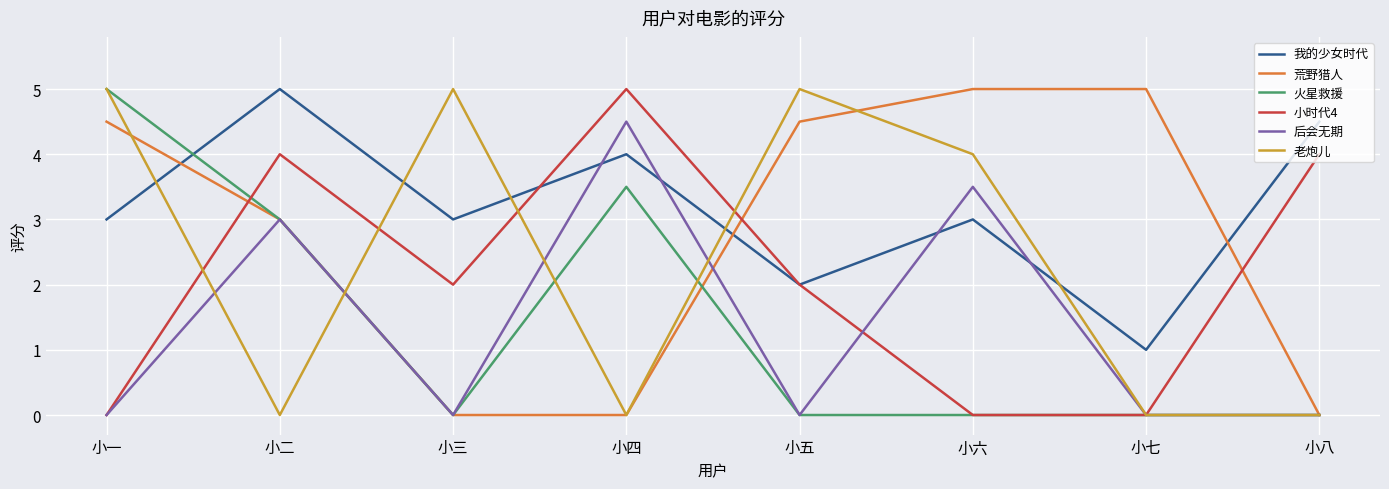

Which category has the highest value in the 火星救援 series?

小一